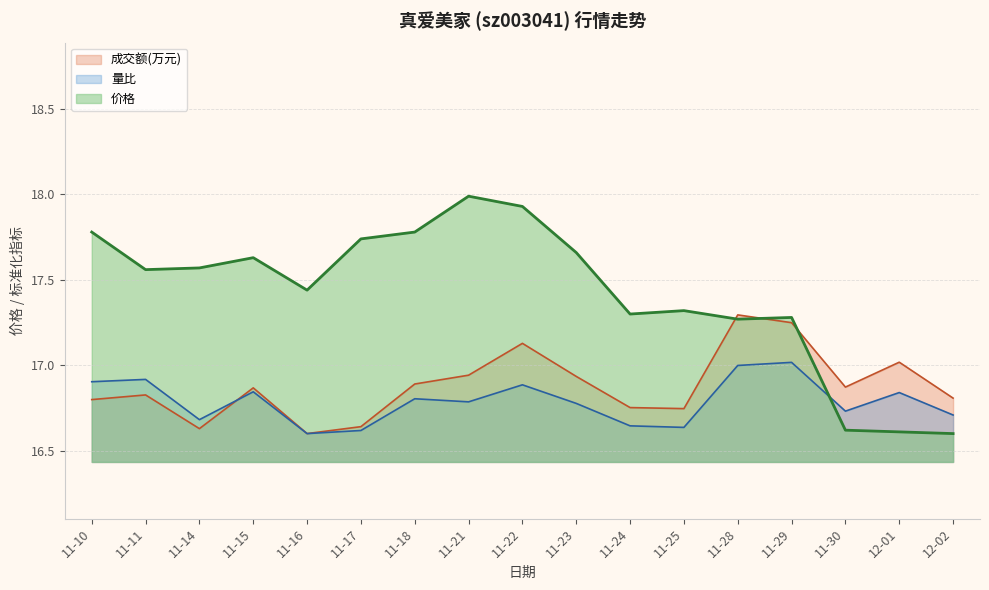

Where does the 价格 series first go above 17?

11-10